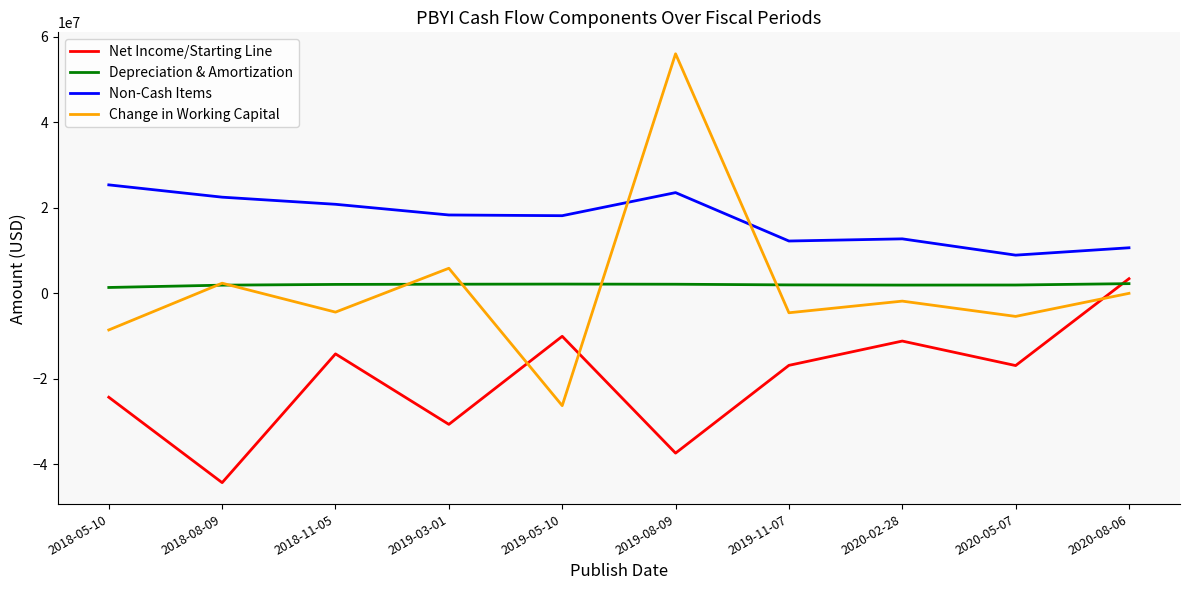

Which label corresponds to the largest value in the chart?

2019-08-09